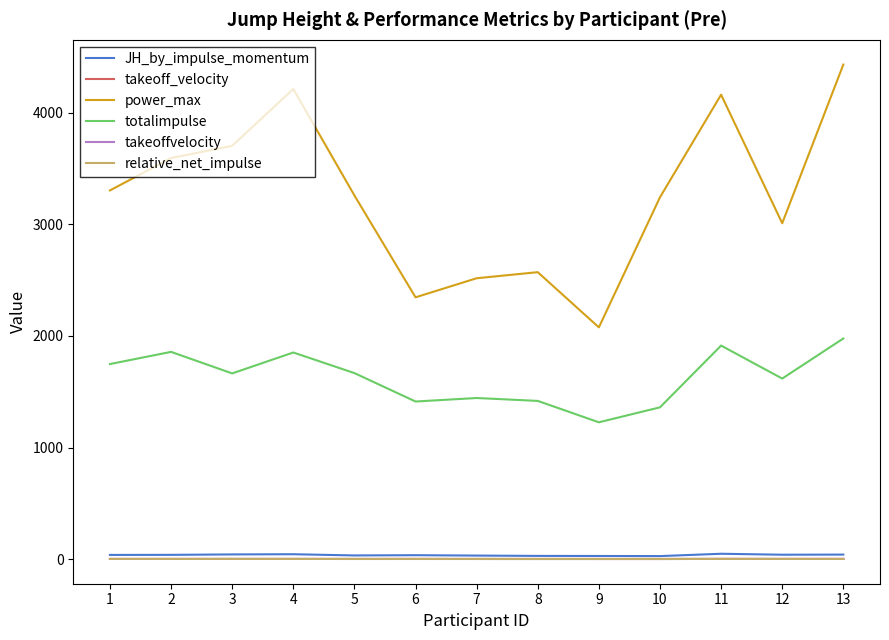

Is the value of JH_by_impulse_momentum at 11 greater than the value of relative_net_impulse at 1?

Yes